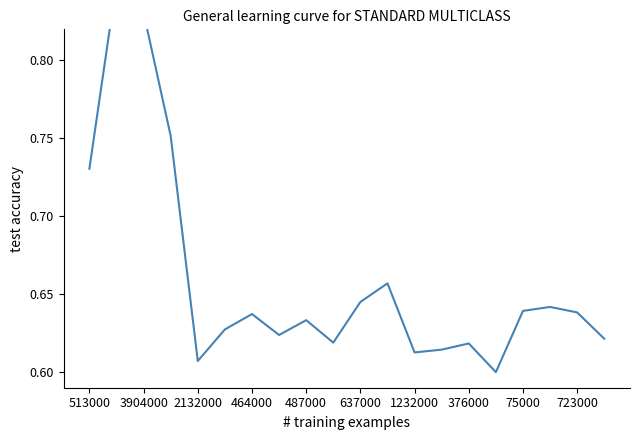

The chart shows a value of 1.1 at 376000. True or false?

False